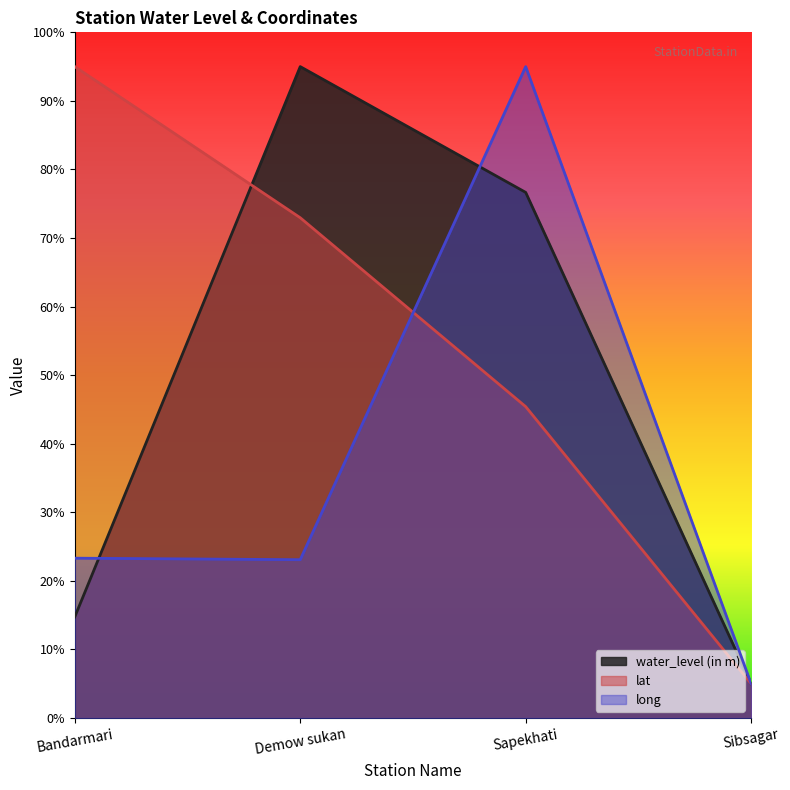

At which label does water_level (in m) reach its minimum?

Sibsagar